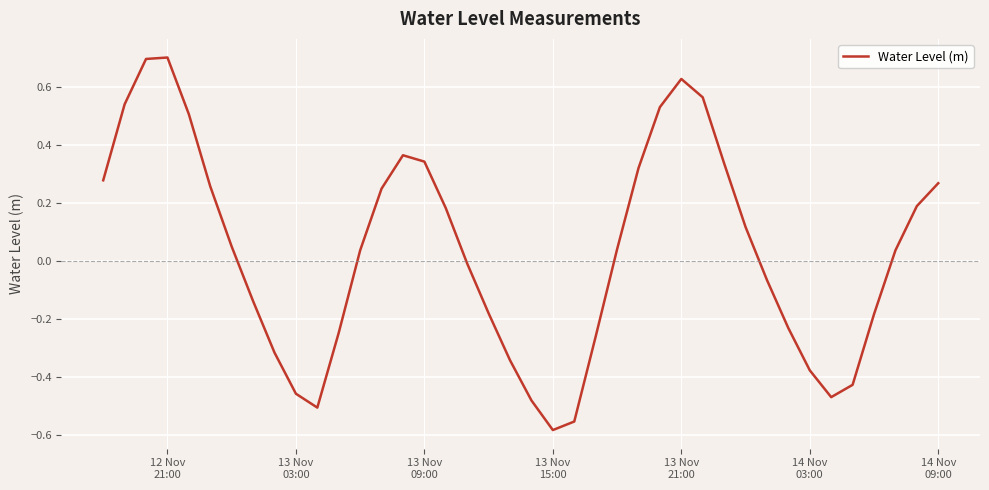

True or false: there are more than 2 points higher than both neighbors.

True